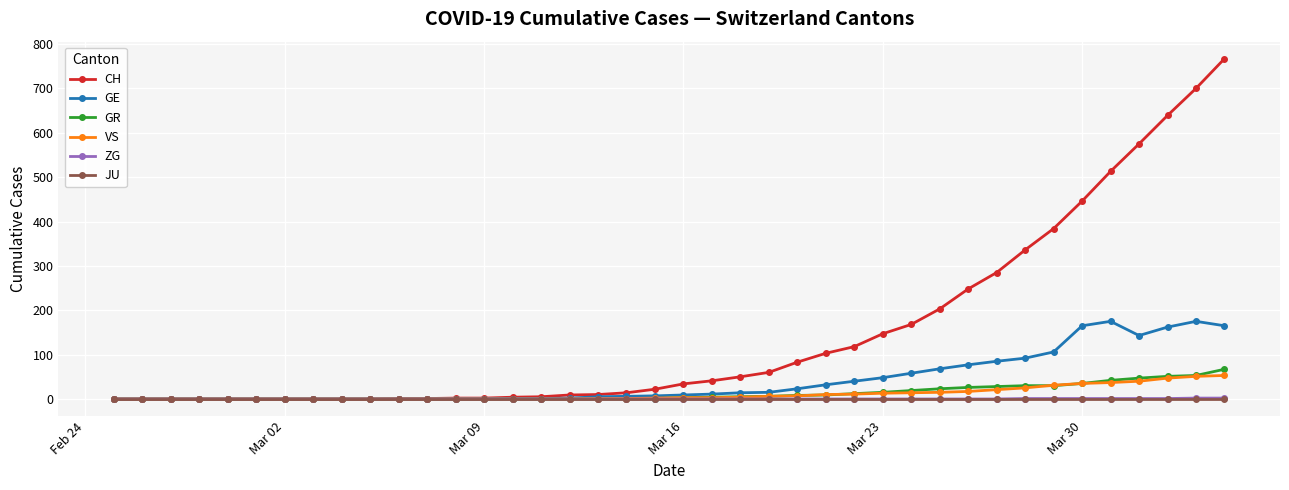

Which series has the largest range (max minus min)?

CH